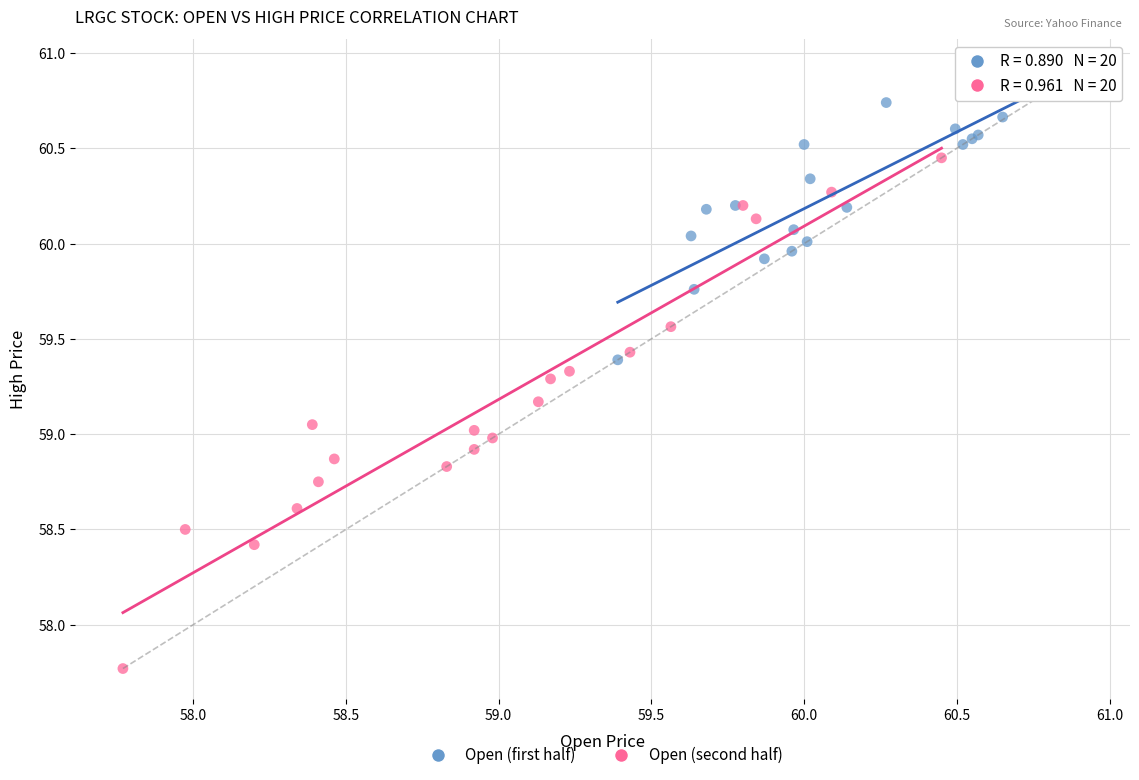

Which series reaches the minimum Y coordinate?

Open (second half)